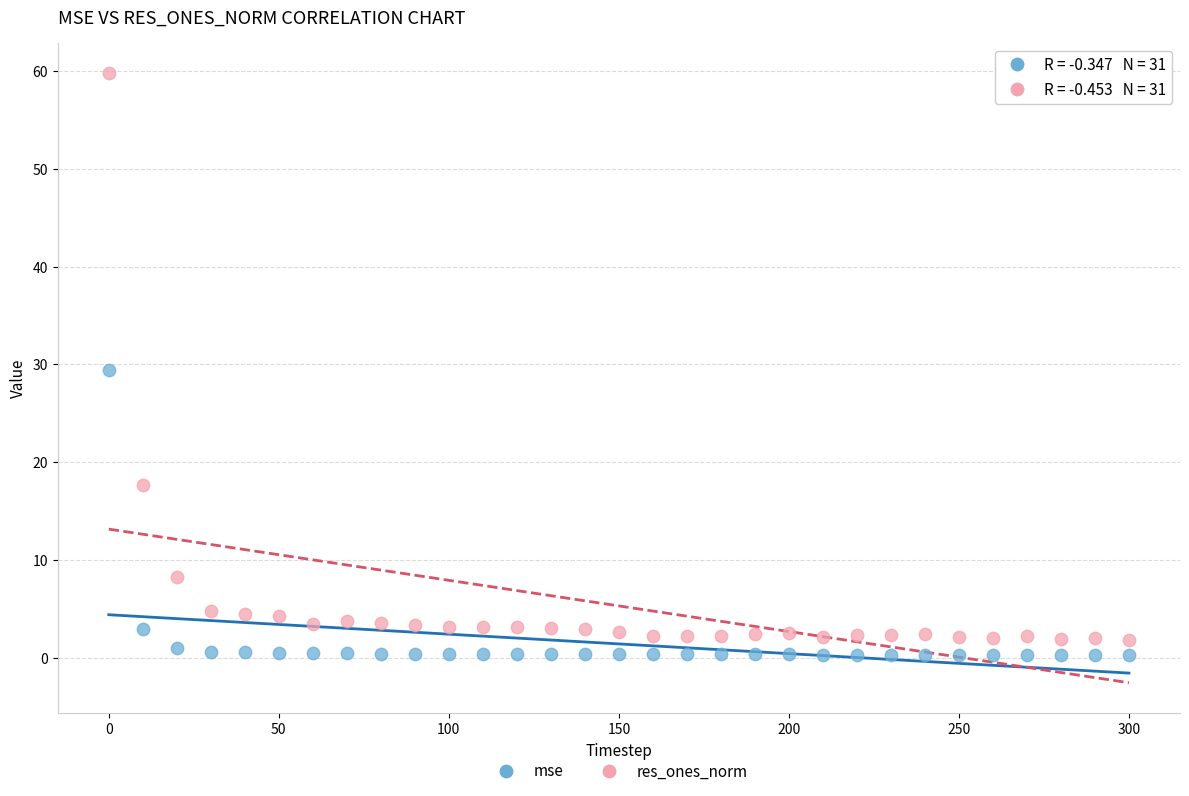

Which series reaches the minimum Y coordinate?

mse